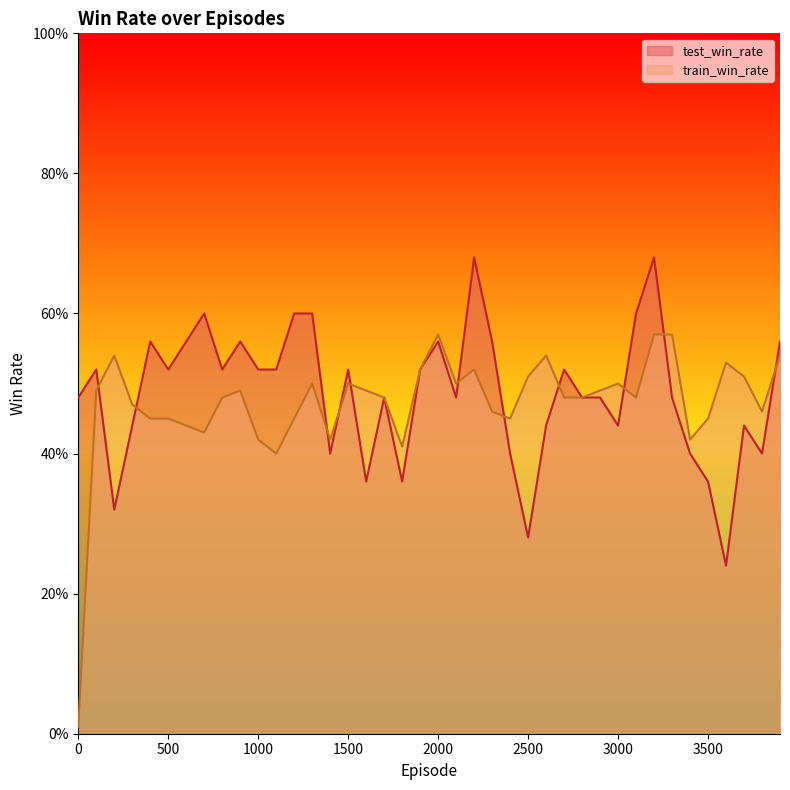

In test_win_rate, how many points are higher than both neighbors (excluding endpoints)?

11